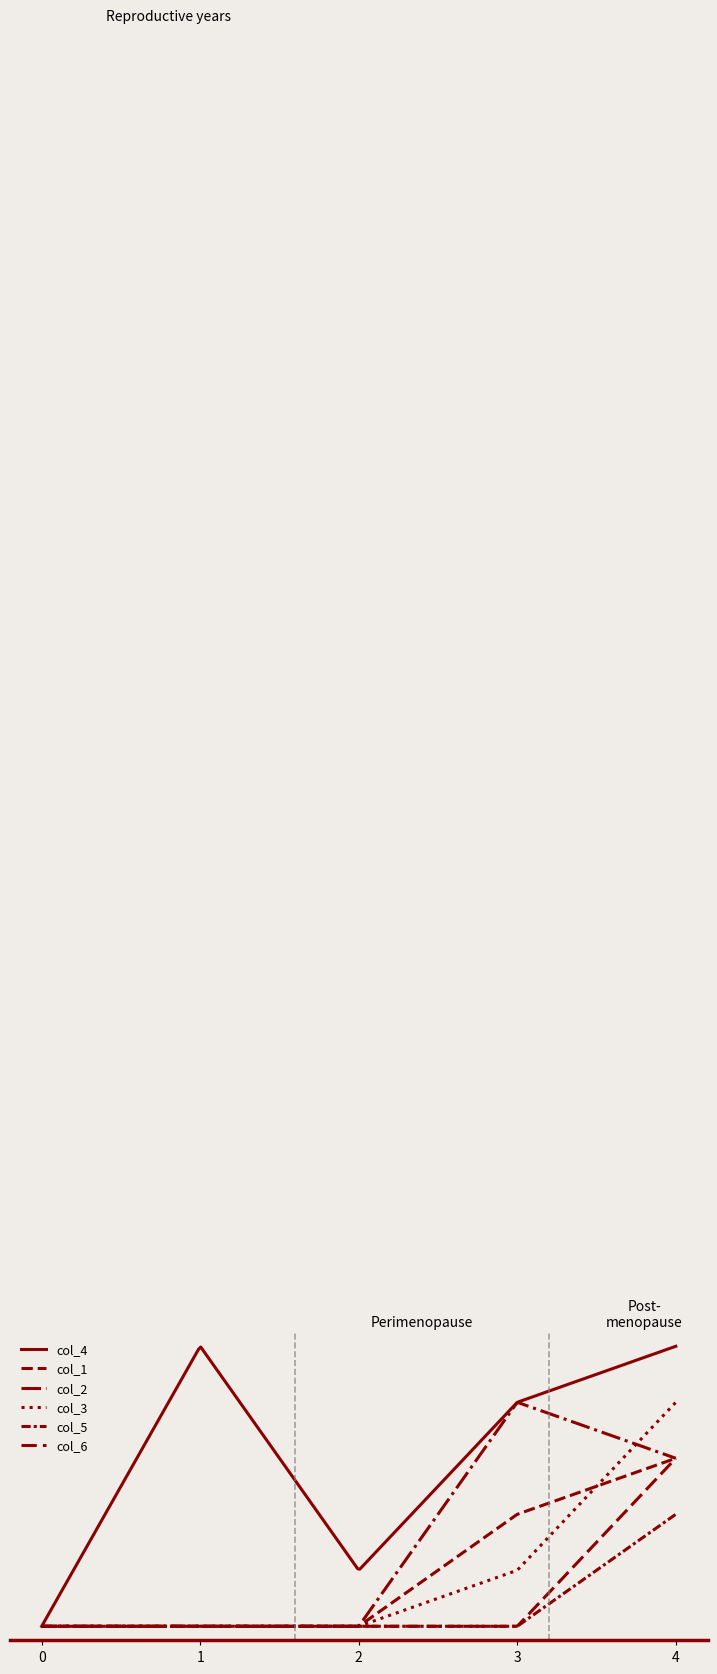

Reading left to right, extract all data points from this chart.

col_4: 0	5	1	4	5
col_1: 0	0	0	2	3
col_2: 0	0	0	4	3
col_3: 0	0	0	1	4
col_5: 0	0	0	0	2
col_6: 0	0	0	0	3